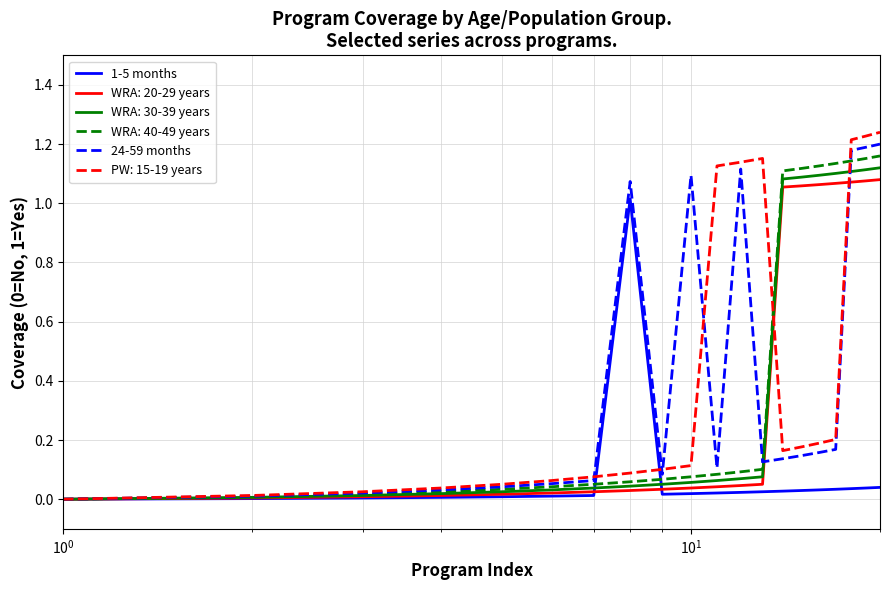

True or false: 1-5 months has more than 0 interior local peaks.

True